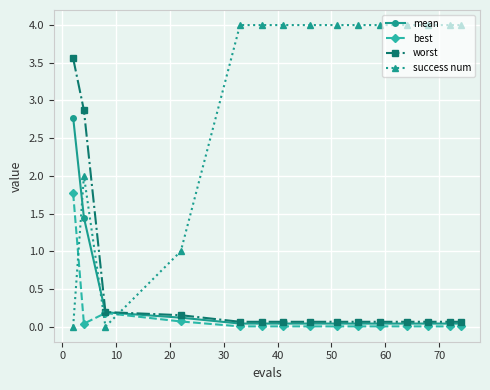

Which series has the largest range (max minus min)?

success num